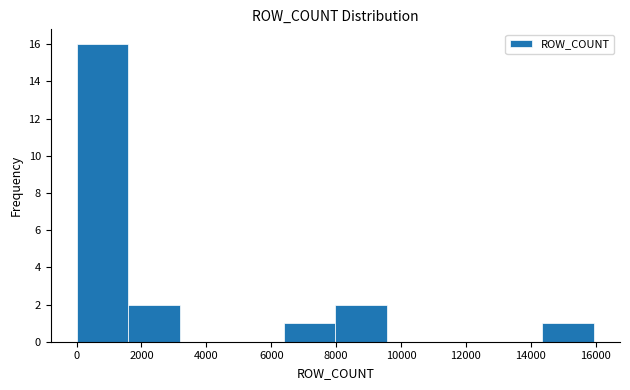

Reading left to right, transcribe this chart: for each bar, give the range it covers on the x-axis and its height. Neither the bar edges nor the heights are printed on the chart, so give them approximately, as read against the axes.

0 to 1600: 16
1600 to 3200: 2
3200 to 4800: 0
4800 to 6400: 0
6400 to 8000: 1
8000 to 9600: 2
9600 to 11200: 0
11200 to 12800: 0
12800 to 14400: 0
14400 to 16000: 1